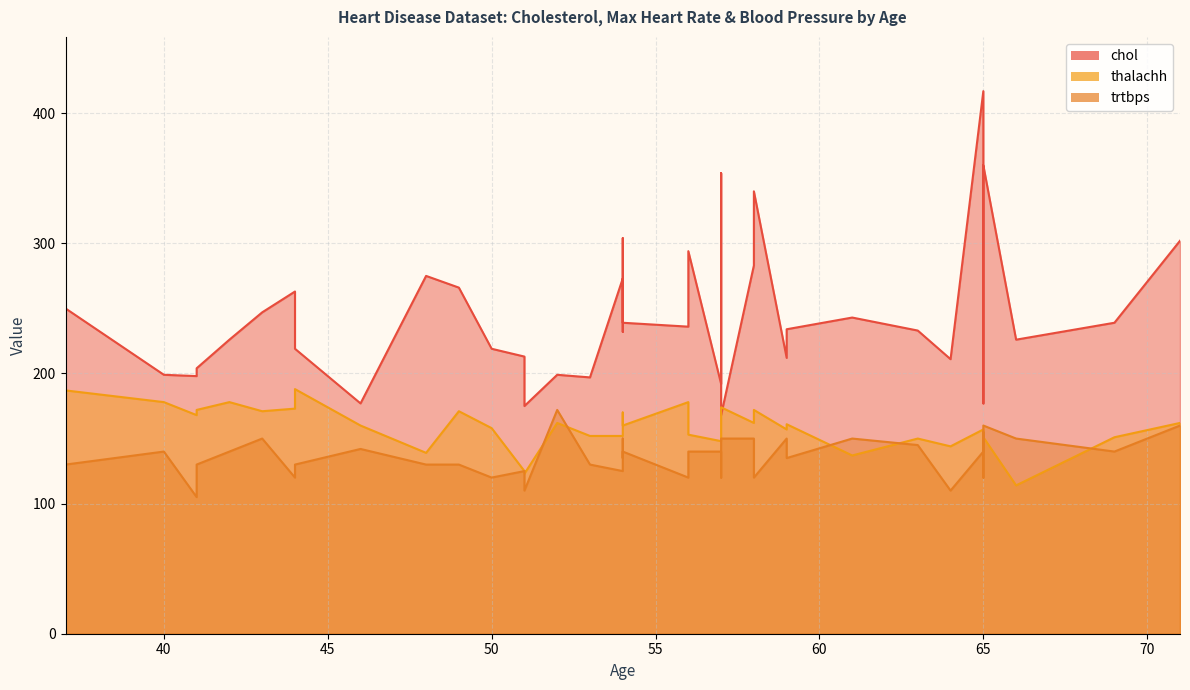

What is the total value across all series at 65?

714